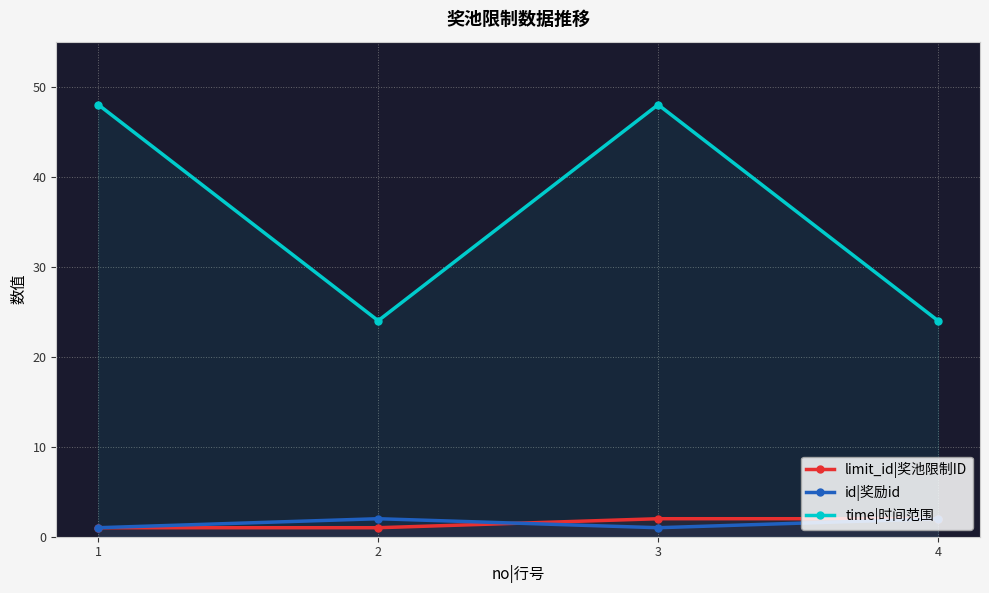

What is the difference between the maximum and minimum values in the time|时间范围 series?

24